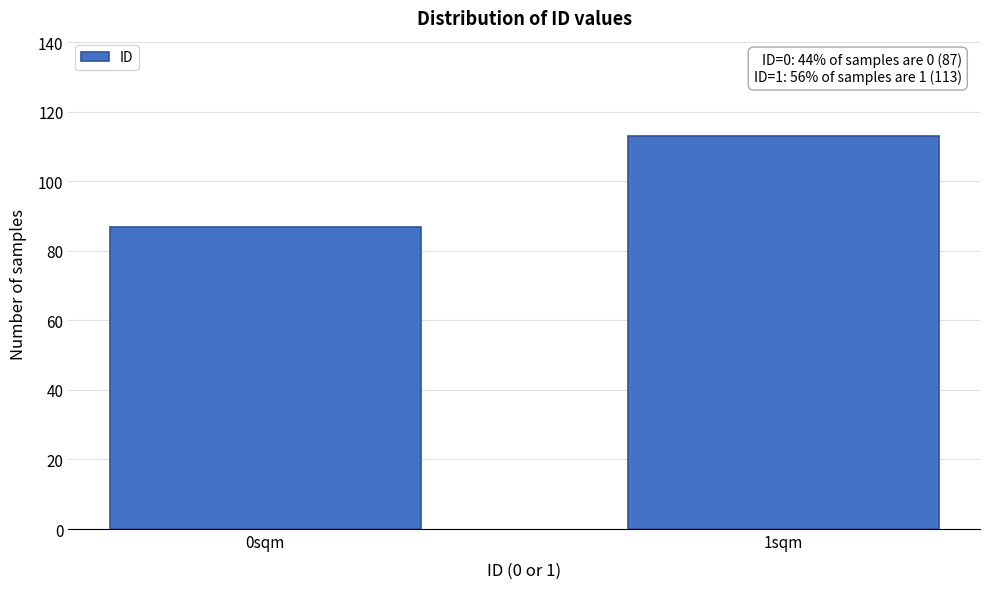

Reading right to left, transcribe all the data shown in this chart.

113	87